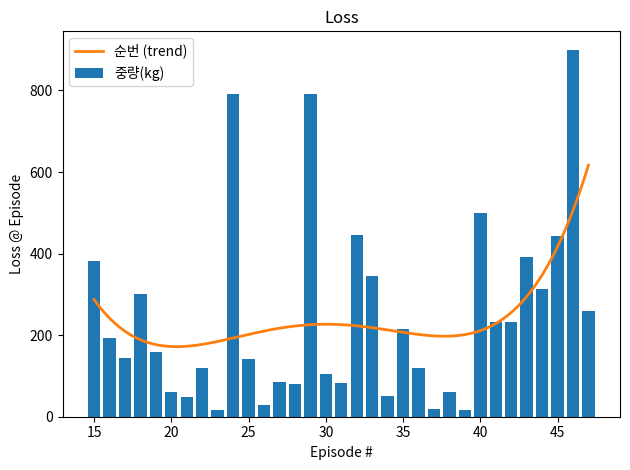

Reading right to left, list all the values displayed in this chart.

260	900	442	312	392	232	232	500	17	60	20	119	215	51	344	446	82	105	792	81	85	28	141	792	17	120	49	60	158	300	144	192	383